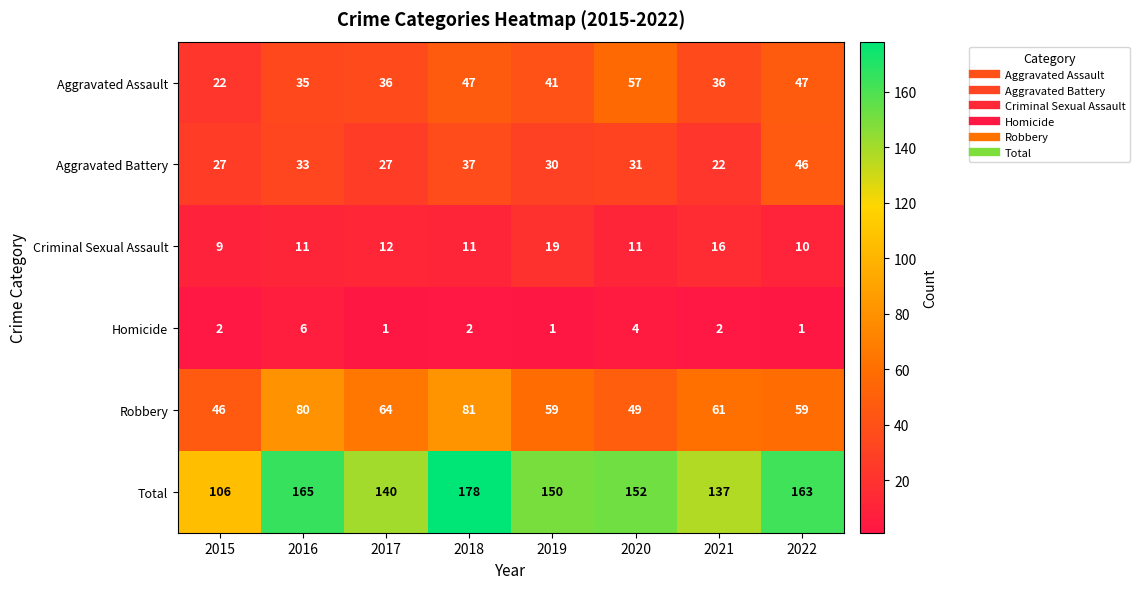

The value of Total at 2021 is 77. True or false?

False